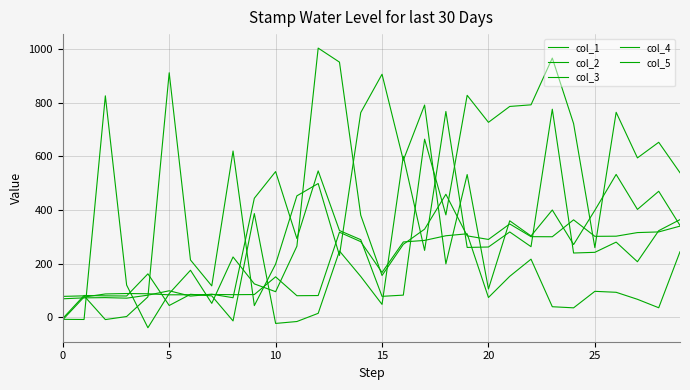

Reading left to right, what are all the values shown in this chart?

col_1: 77.4	79.4	-9.0	2.4	75.7	911.1	213.1	116.5	619.4	43.1	197.8	452.2	498.1	230.2	762.5	905.5	584.9	790.7	198.6	531.6	105.0	359.2	302.7	399.5	270.6	398.4	532.0	401.6	469.2	341.8
col_2: -8.1	-8.7	825.0	119.7	-39.5	88.1	174.8	51.4	224.4	124.0	94.9	264.5	1003.0	950.6	380.0	155.3	271.5	328.0	458.1	303.1	289.7	347.5	300.0	299.7	362.8	301.2	301.8	315.3	317.7	339.3
col_3: -4.7	80.8	79.4	78.9	161.5	43.5	85.2	79.3	-14.0	386.2	-23.4	-16.3	14.3	246.6	151.6	47.6	599.6	248.8	766.7	259.9	261.5	317.6	262.7	775.1	239.1	241.7	279.7	206.6	322.4	363.6
col_4: -9.6	75.0	86.5	88.1	87.2	83.3	83.5	84.6	83.8	84.3	150.3	79.9	80.6	316.6	281.4	166.6	280.3	286.1	303.4	310.7	73.3	152.2	216.1	38.9	34.7	96.3	92.7	66.6	35.1	243.9
col_5: 68.4	71.9	72.8	70.8	82.0	98.3	78.5	85.5	72.5	443.2	542.7	293.1	545.1	322.8	288.8	77.6	82.1	663.5	381.2	826.9	726.2	785.4	791.5	965.8	721.6	259.1	763.6	593.7	651.9	538.4